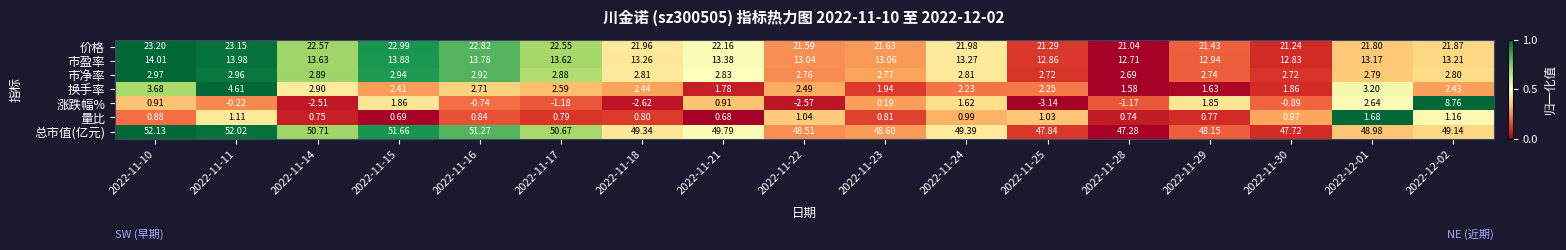

Rank the series by their maximum value, from lowest to highest.

量比, 市净率, 换手率, 涨跌幅%, 市盈率, 价格, 总市值(亿元)